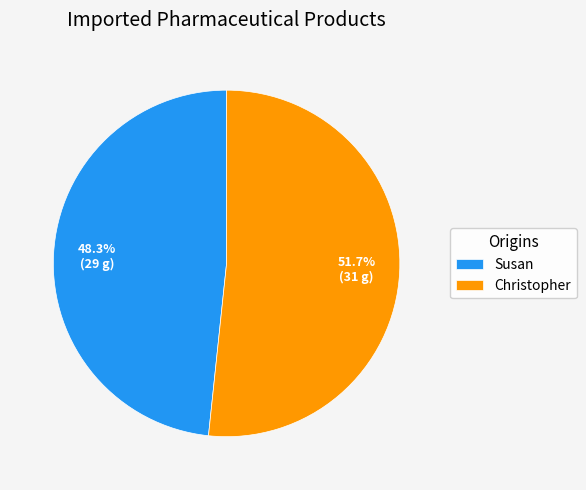

Is it true that Christopher is 52% of the pie?

True